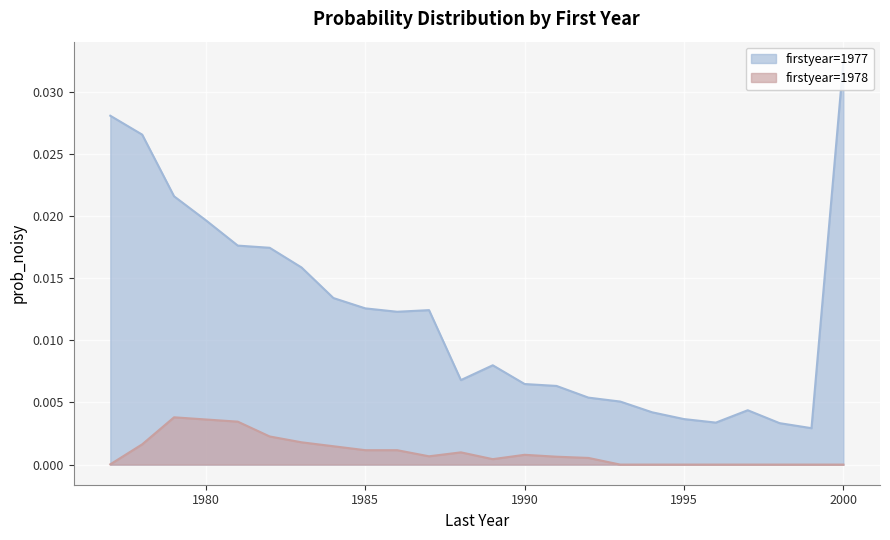

True or false: firstyear=1978 and firstyear=1977 cross at least once.

False